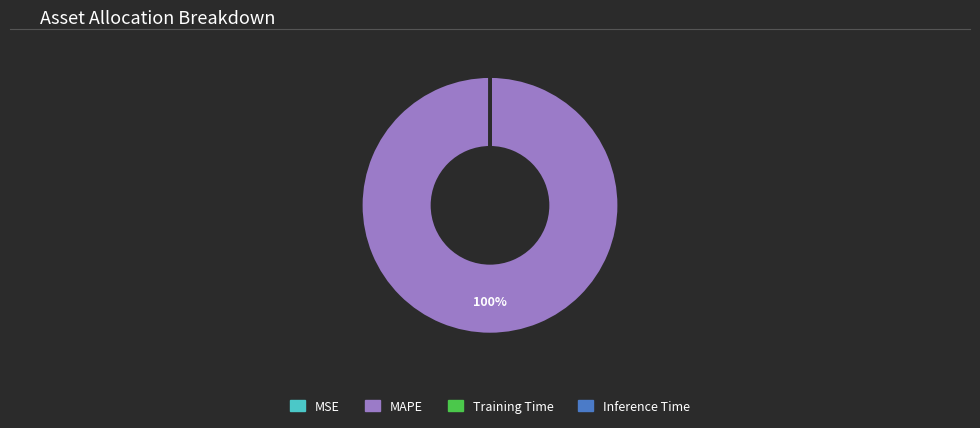

Which slice is the largest?

MAPE